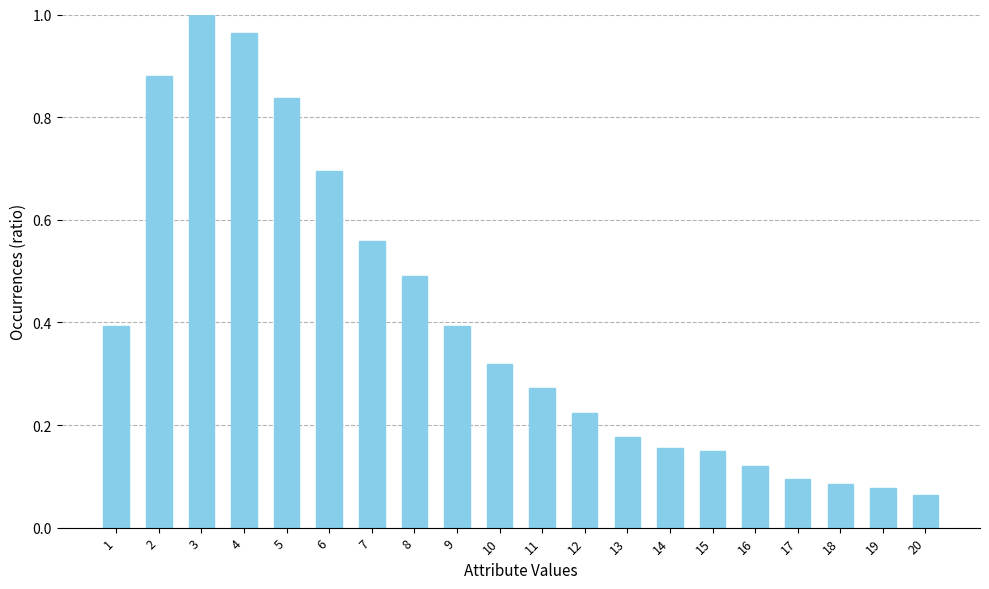

What is the sum of the values at 3 and 11?

1.3